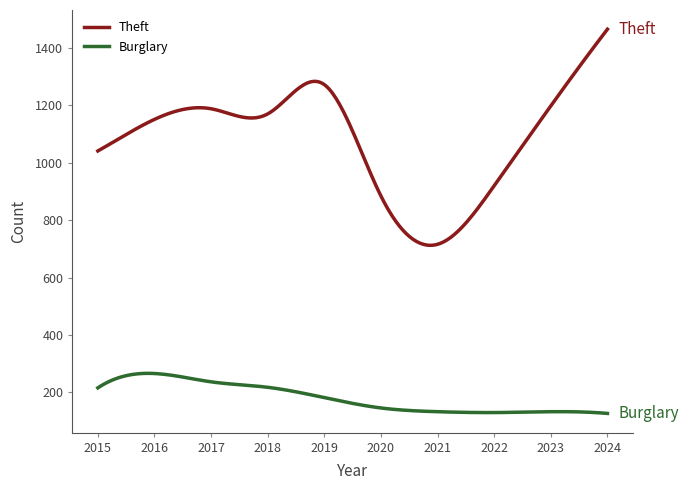

Rank the series by their average value, from lowest to highest.

Burglary, Theft